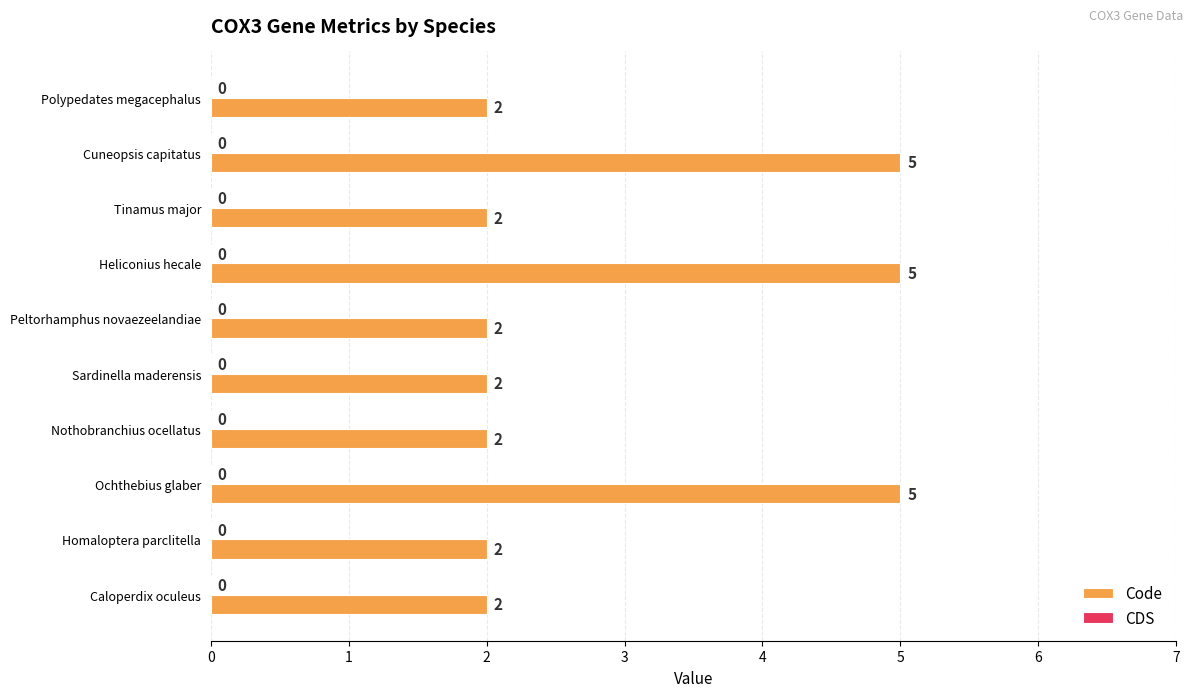

Is it true that the value at Homaloptera parclitella is 2?

True